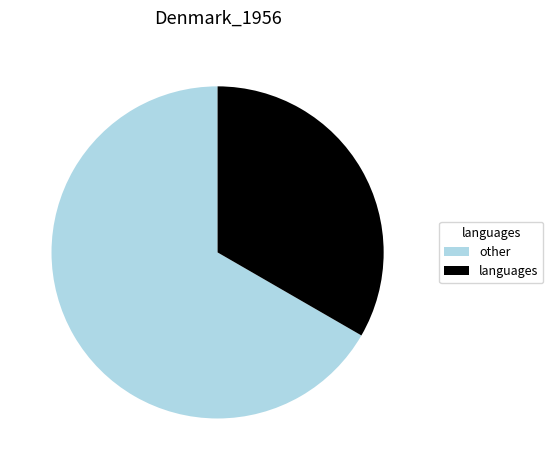

Which slice represents more than half of the pie?

other